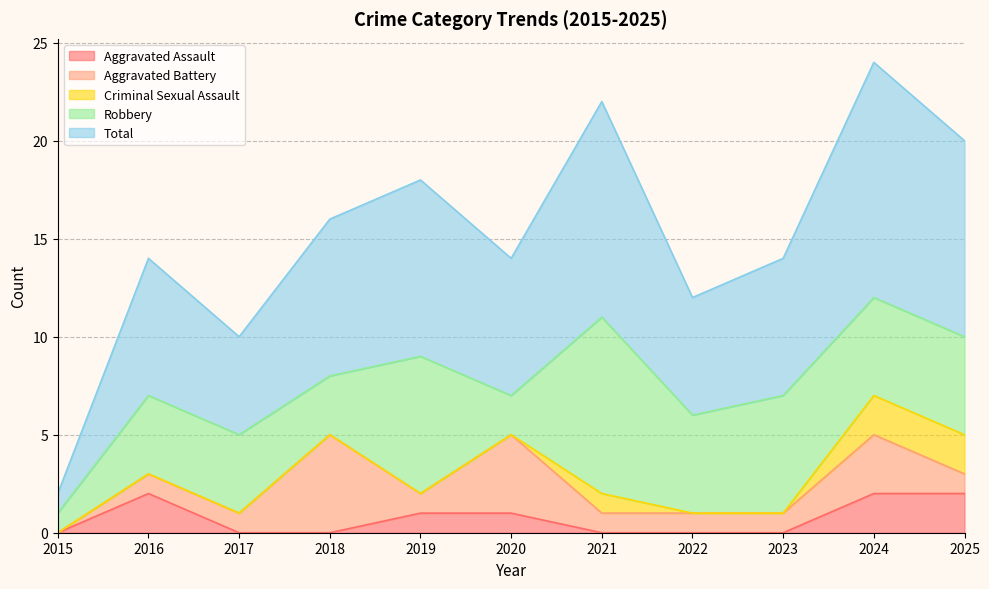

What is the sum of the Total values at 2023 and 2017?

12